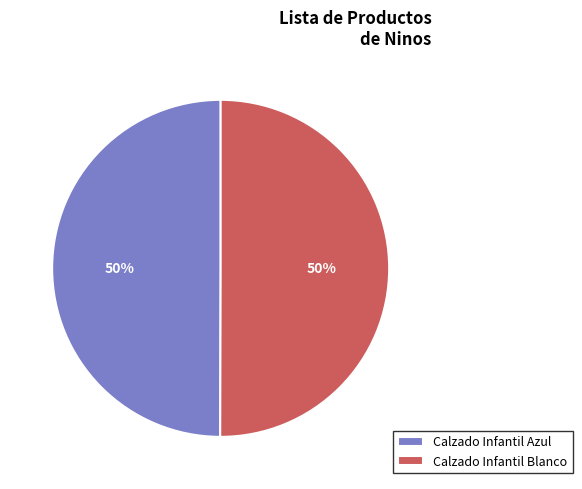

Count the number of slices in the pie.

2